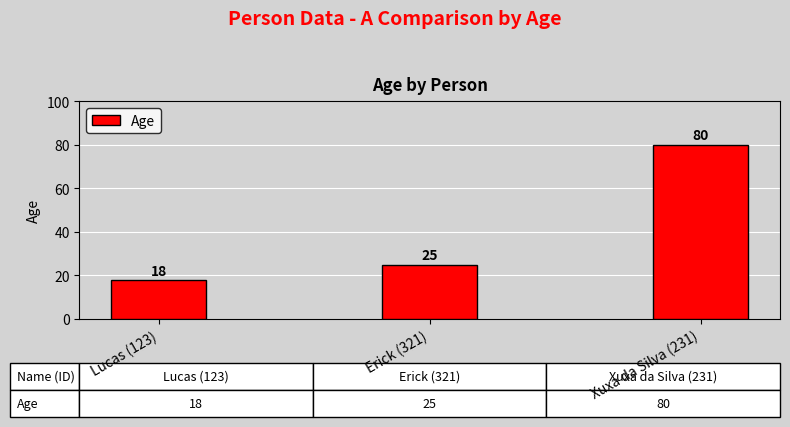

At which category does the chart reach its minimum across all series?

Lucas (123)